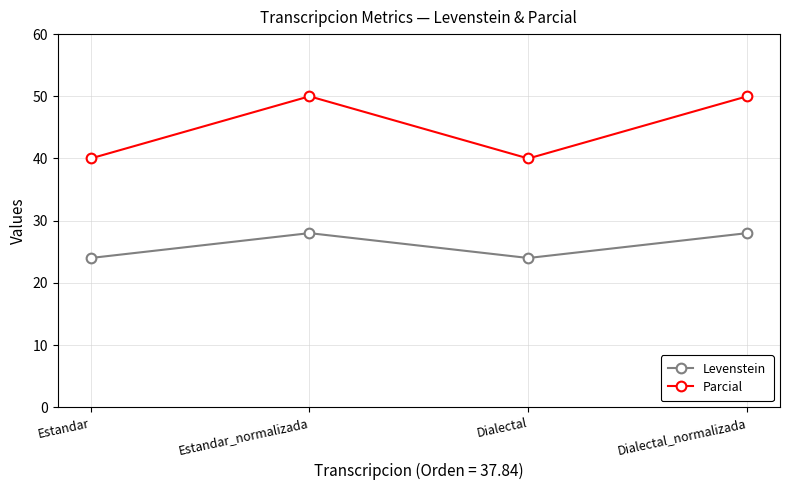

What is the difference between the highest and lowest values at Dialectal?

16